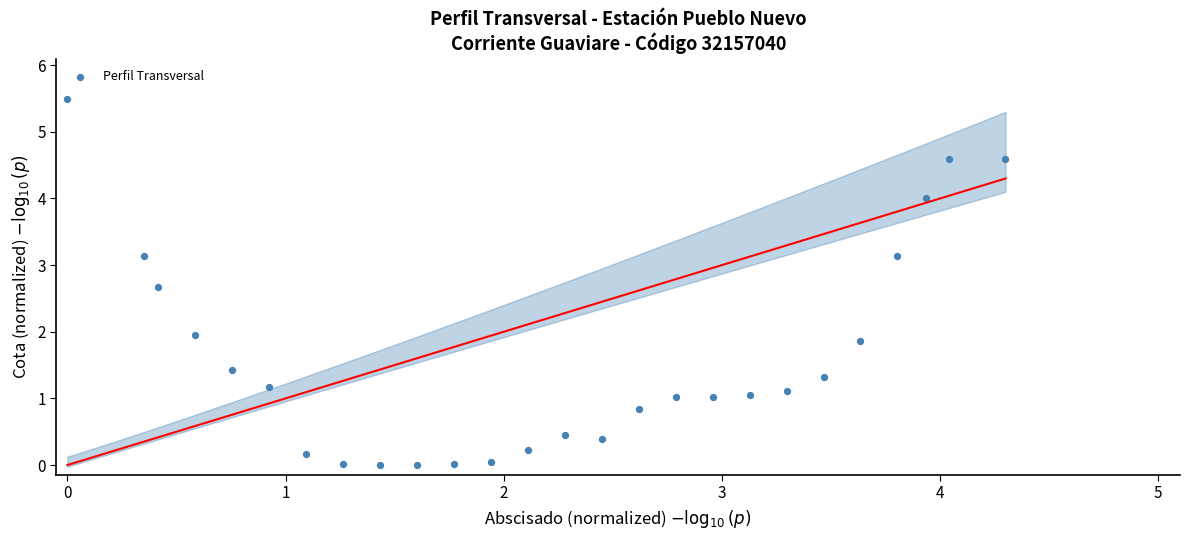

What is the range of X values (max minus min)?

4.3